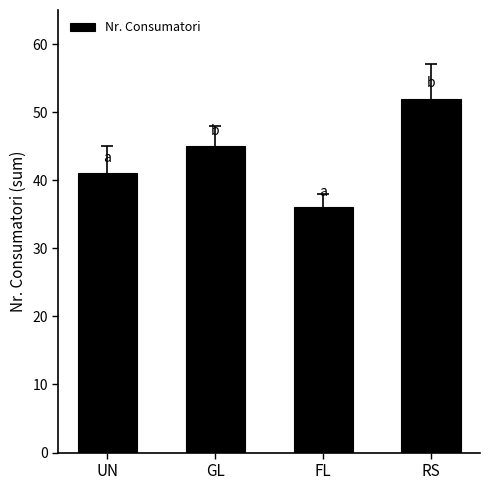

Are the bars horizontal?

No